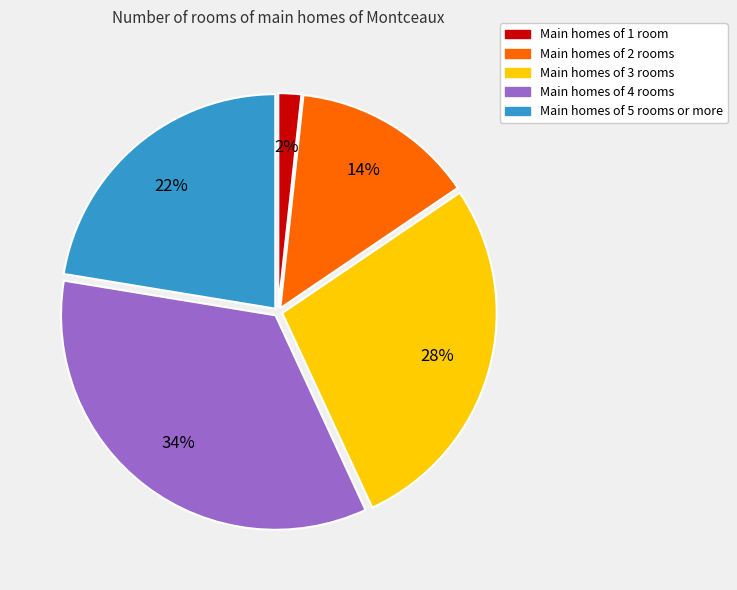

How many segments does this pie chart have?

5